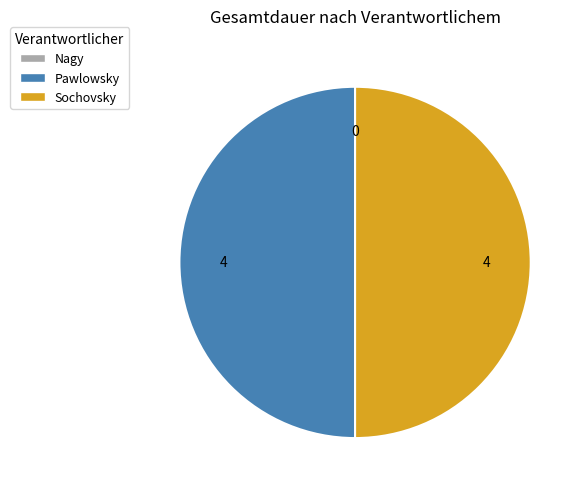

Approximately how many times larger is the value at Pawlowsky compared to Sochovsky?

1.0